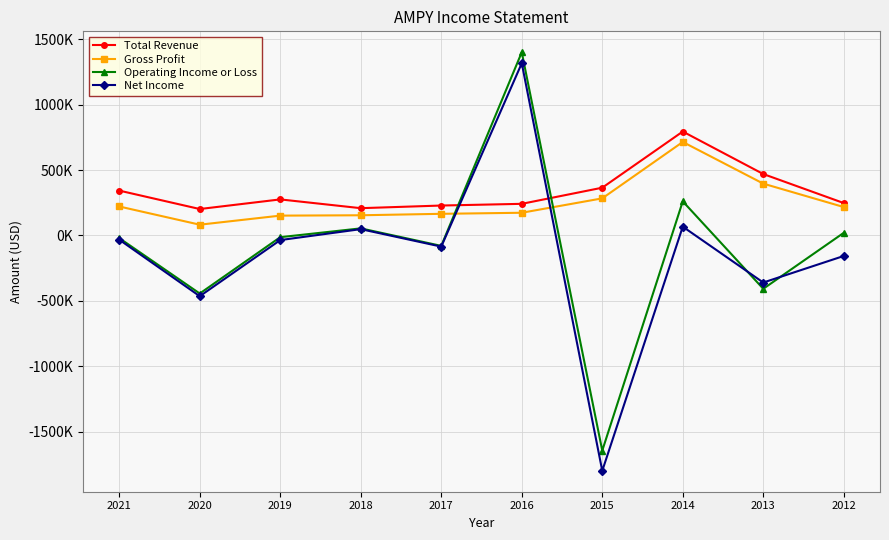

What is the difference between the second highest and second lowest values in the Gross Profit series?

244400